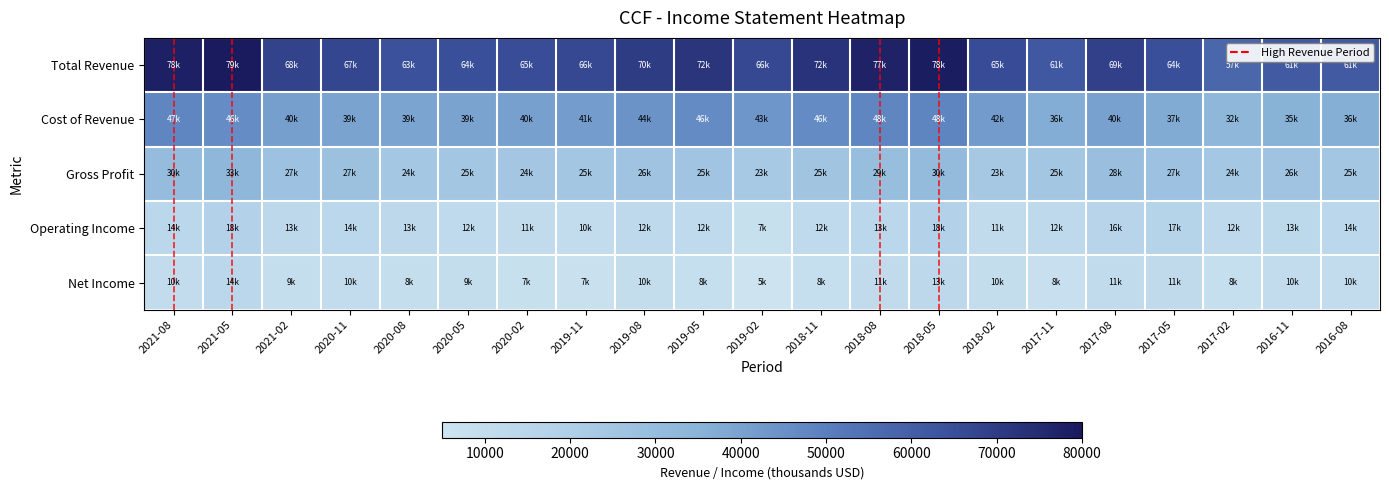

Reading left to right, transcribe all the data shown in this chart.

Total Revenue: 2021-08=78100	2021-05=79600	2021-02=68400	2020-11=67200	2020-08=63900	2020-05=64900	2020-02=65600	2019-11=66800	2019-08=70100	2019-05=72100	2019-02=66600	2018-11=72500	2018-08=77500	2018-05=78900	2018-02=65900	2017-11=61900	2017-08=69000	2017-05=64900	2017-02=57300	2016-11=61400	2016-08=61500
Cost of Revenue: 2021-08=47800	2021-05=46300	2021-02=40900	2020-11=39600	2020-08=39500	2020-05=39700	2020-02=40700	2019-11=41800	2019-08=44000	2019-05=46400	2019-02=43200	2018-11=46600	2018-08=48000	2018-05=48300	2018-02=42000	2017-11=36900	2017-08=40400	2017-05=37500	2017-02=32900	2016-11=35300	2016-08=36300
Gross Profit: 2021-08=30300	2021-05=33300	2021-02=27500	2020-11=27600	2020-08=24400	2020-05=25200	2020-02=24900	2019-11=25000	2019-08=26100	2019-05=25700	2019-02=23400	2018-11=25900	2018-08=29500	2018-05=30600	2018-02=23900	2017-11=25000	2017-08=28600	2017-05=27400	2017-02=24400	2016-11=26100	2016-08=25200
Operating Income: 2021-08=14100	2021-05=18100	2021-02=13200	2020-11=14300	2020-08=13300	2020-05=12200	2020-02=11100	2019-11=10700	2019-08=12600	2019-05=12300	2019-02=7900	2018-11=12300	2018-08=13800	2018-05=18400	2018-02=11400	2017-11=12900	2017-08=16400	2017-05=17100	2017-02=12900	2016-11=13700	2016-08=14100
Net Income: 2021-08=10600	2021-05=14200	2021-02=9100	2020-11=10800	2020-08=8900	2020-05=9800	2020-02=7800	2019-11=7300	2019-08=10000	2019-05=8500	2019-02=5200	2018-11=8800	2018-08=11100	2018-05=13400	2018-02=10000	2017-11=8200	2017-08=11300	2017-05=11700	2017-02=8300	2016-11=10300	2016-08=10800